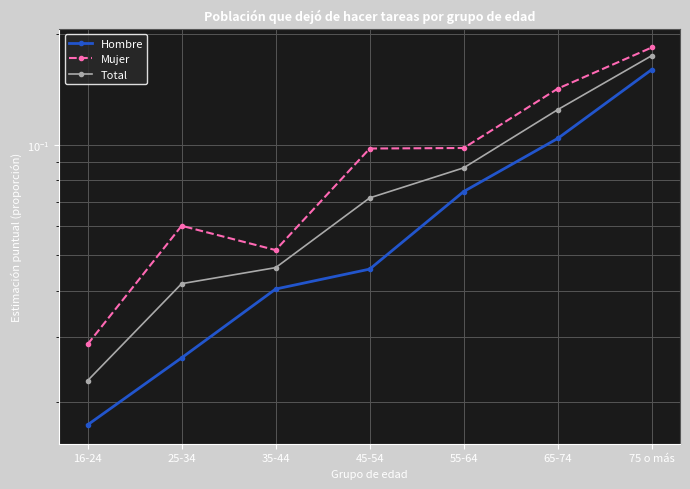

True or false: Mujer and Total intersect in this chart.

False